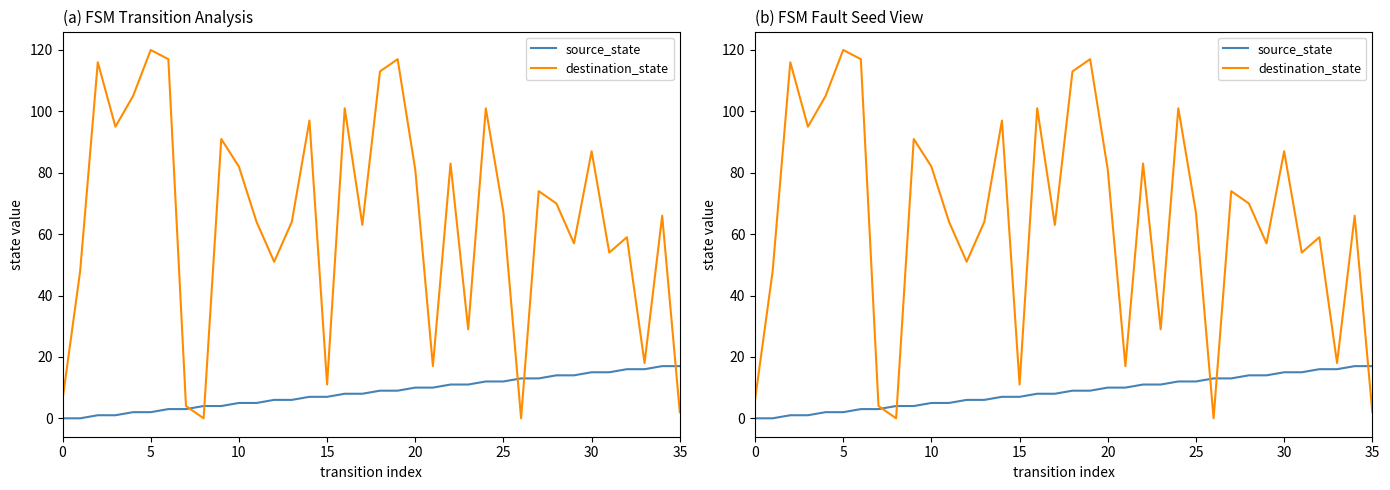

The value of destination_state at 13 is 64. True or false?

True